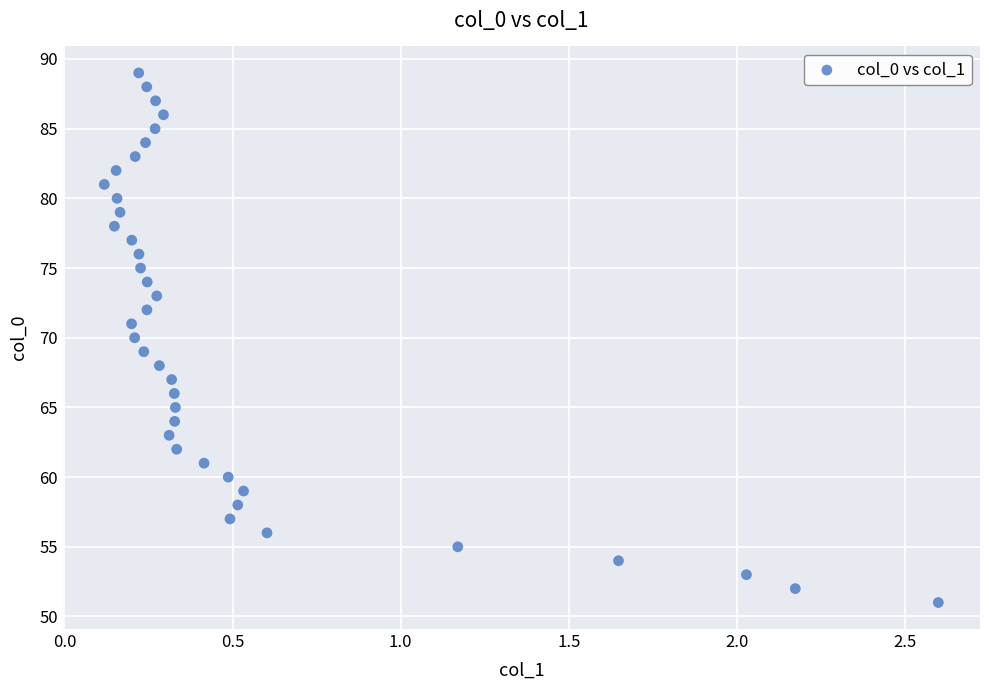

What is the range of Y values (max minus min)?

38